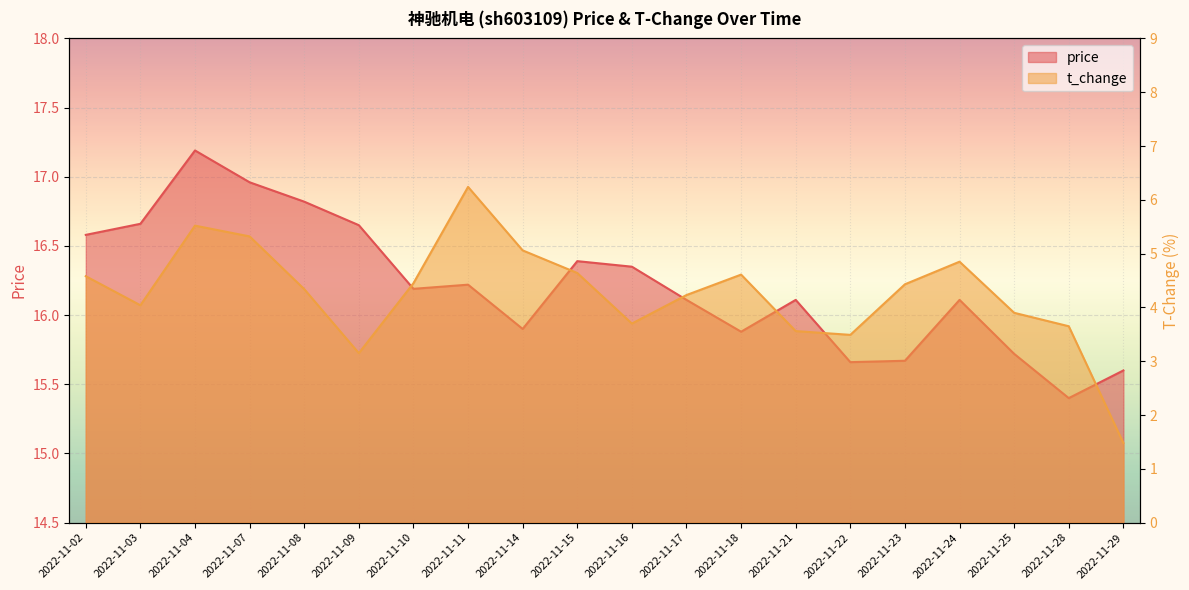

Reading left to right, transcribe all the data shown in this chart.

price: 16.6	16.7	17.2	17.0	16.8	16.6	16.2	16.2	15.9	16.4	16.4	16.1	15.9	16.1	15.7	15.7	16.1	15.7	15.4	15.6
t_change: 4.6	4.0	5.5	5.3	4.3	3.1	4.5	6.2	5.1	4.6	3.7	4.2	4.6	3.6	3.5	4.4	4.8	3.9	3.6	1.5